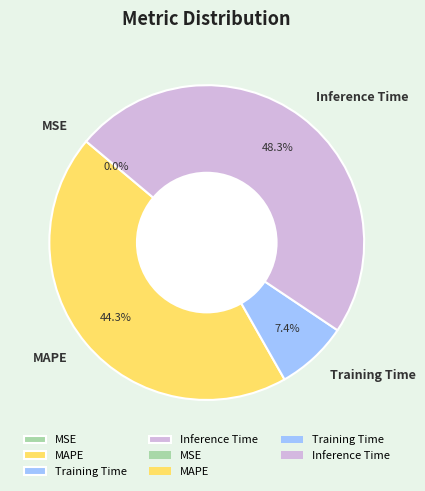

Does any single category account for the majority?

No